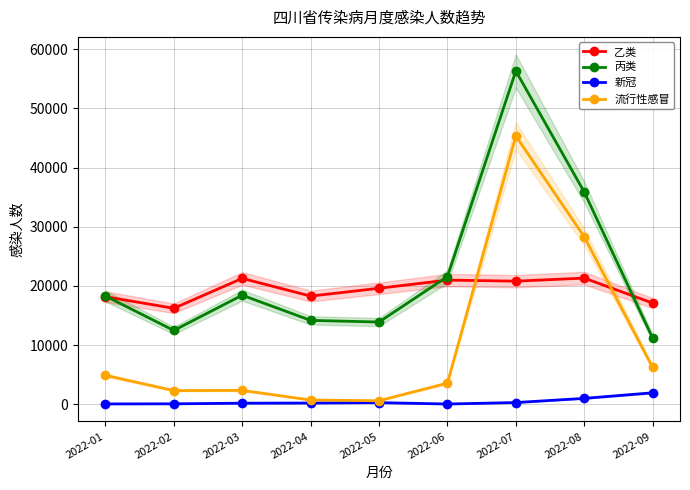

At 2022-03, list the series in order from largest to smallest.

乙类, 丙类, 流行性感冒, 新冠